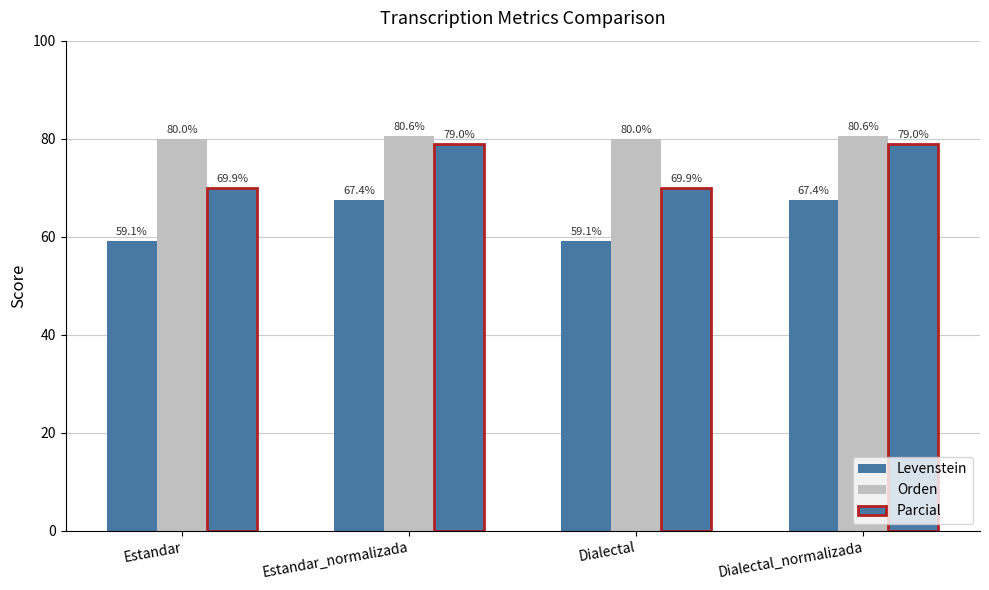

How many values in the Levenstein series exceed 67?

2